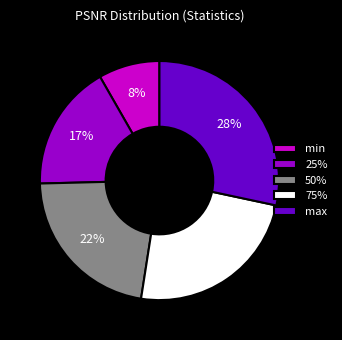

Which category has the smallest portion of the pie?

min